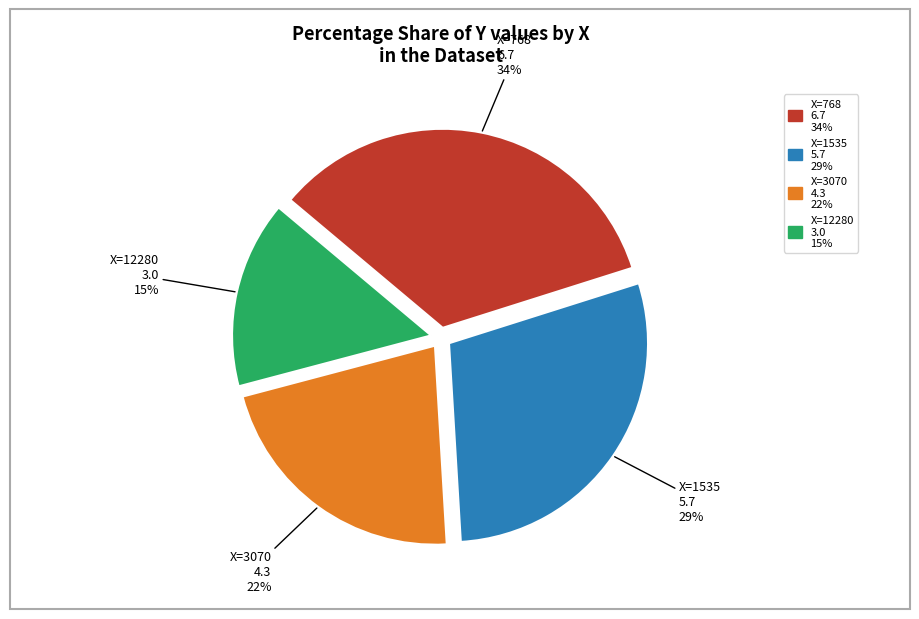

Is there a majority slice in this chart?

No